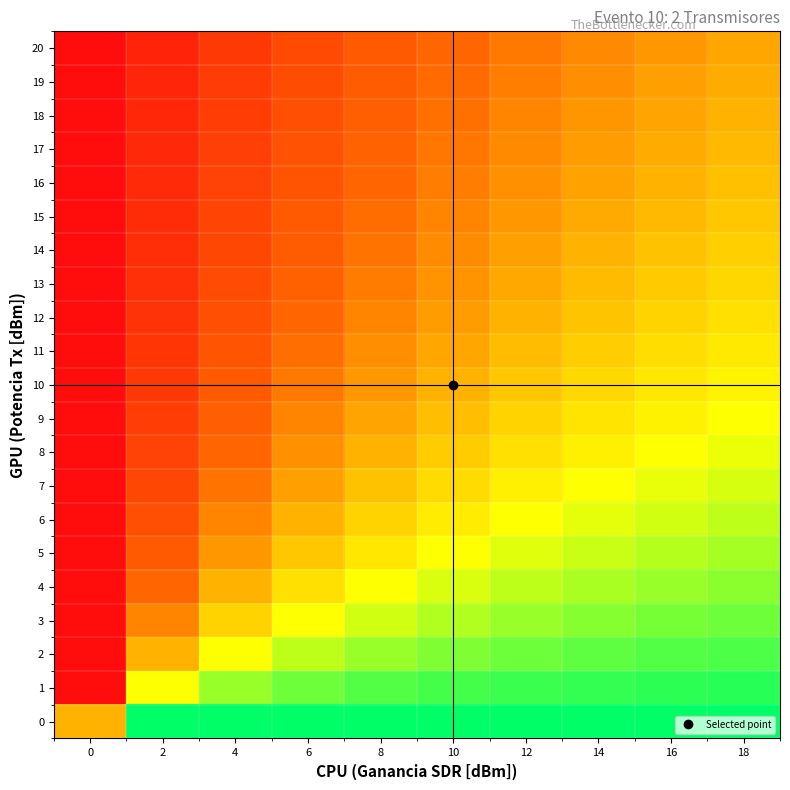

Rank the series at 8 from lowest to highest value.

20, 19, 18, 17, 16, 15, 14, 13, 12, 11, 10, 9, 8, 7, 6, 5, 4, 3, 2, 1, 0